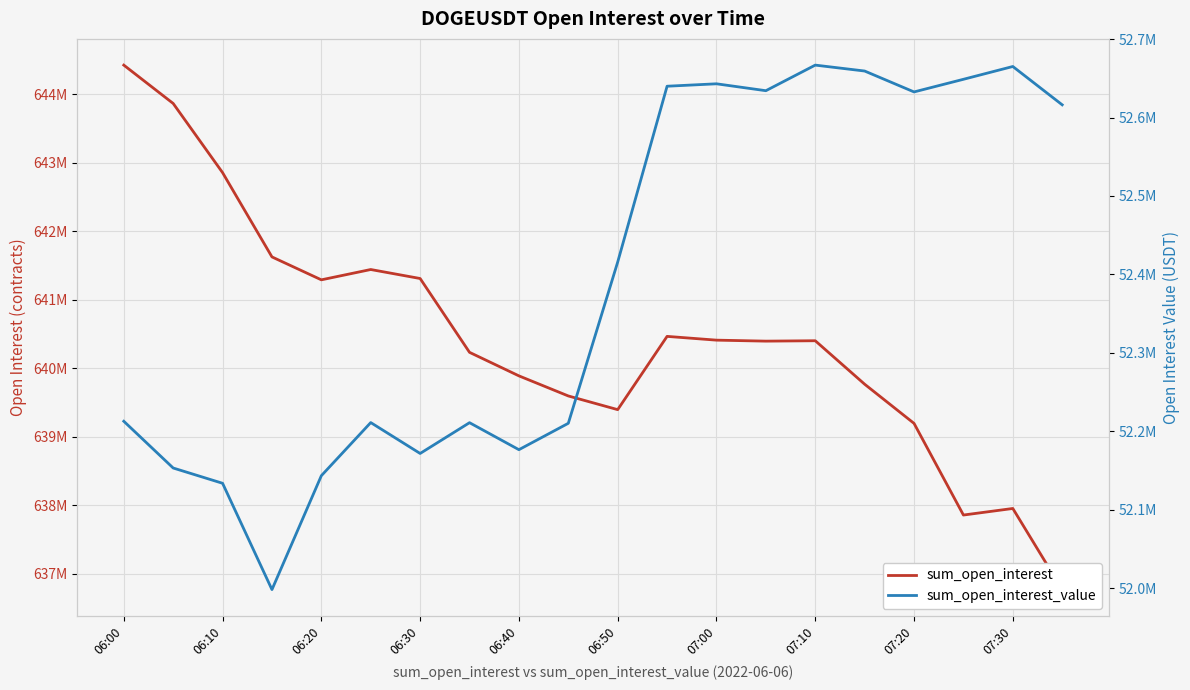

True or false: sum_open_interest and sum_open_interest_value intersect in this chart.

False